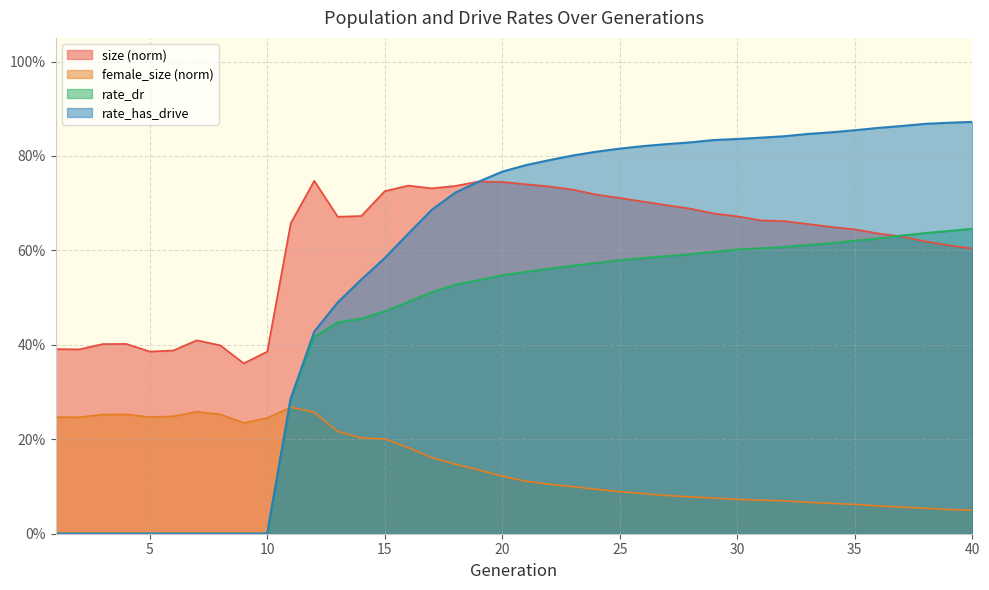

Where is the first local minimum for female_size?

2